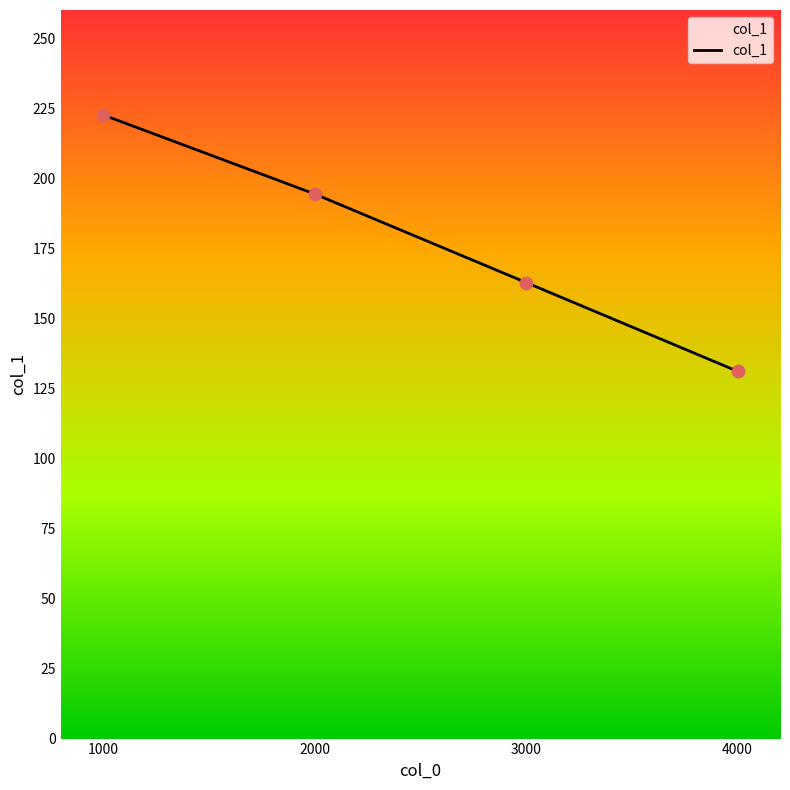

Which has a higher value, 3000 or 4000?

3000